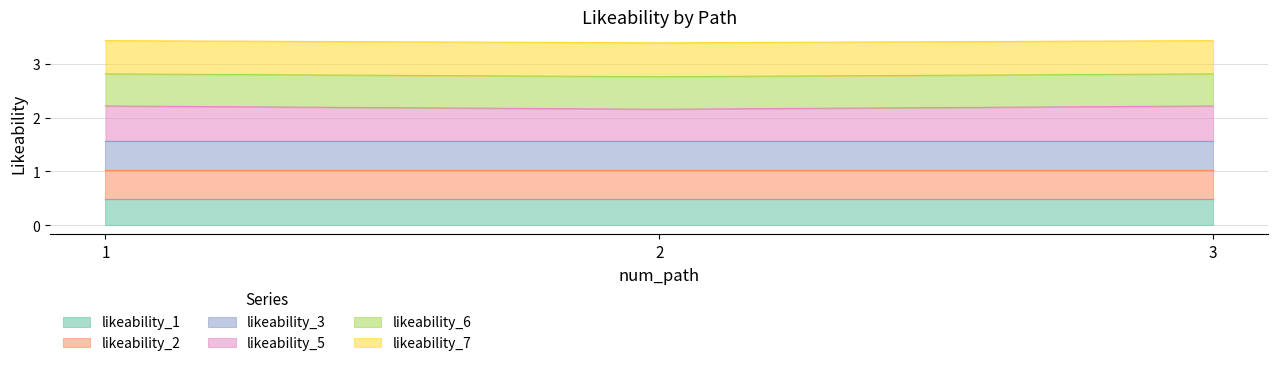

What is the total value across all series at 2?

3.4